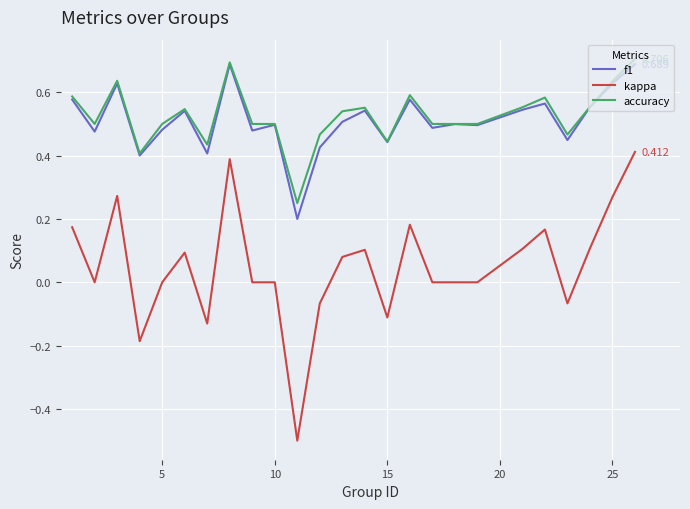

At how many categories does at least one series exceed 0?

25